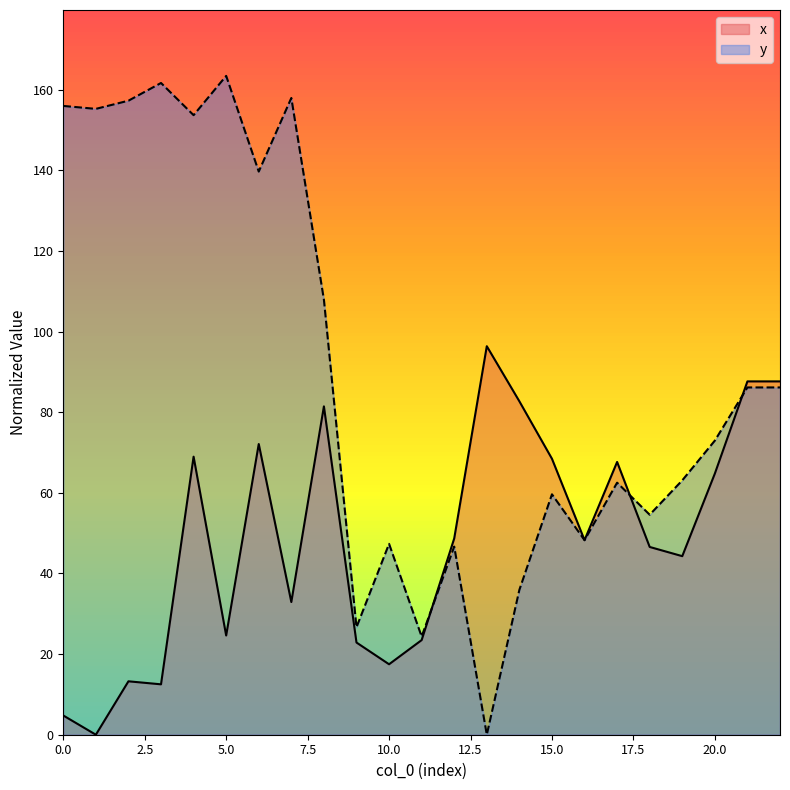

What is the sum of all y values?

2067.2